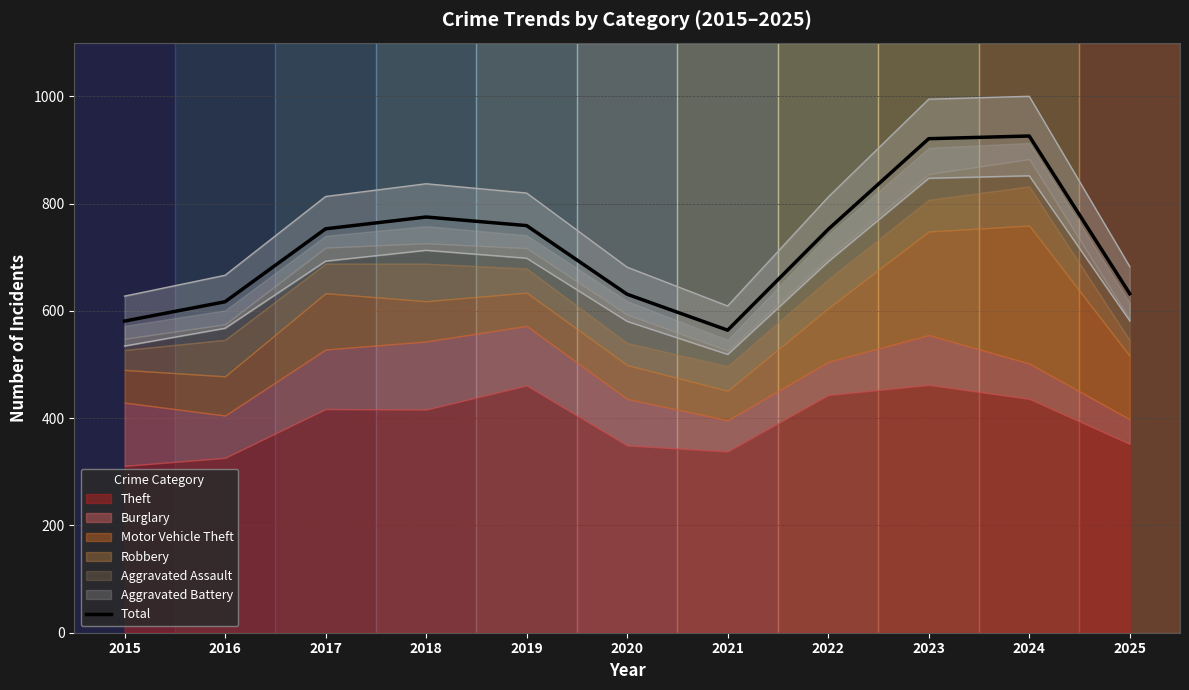

How many data points are less than 752?

5